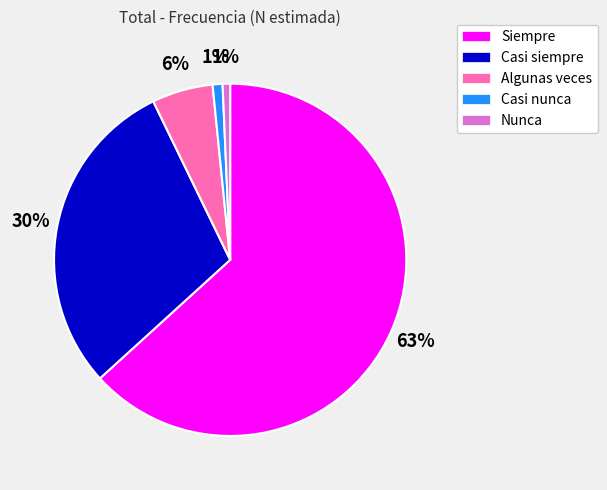

To the nearest percent, what percentage of the pie is Algunas veces?

6%